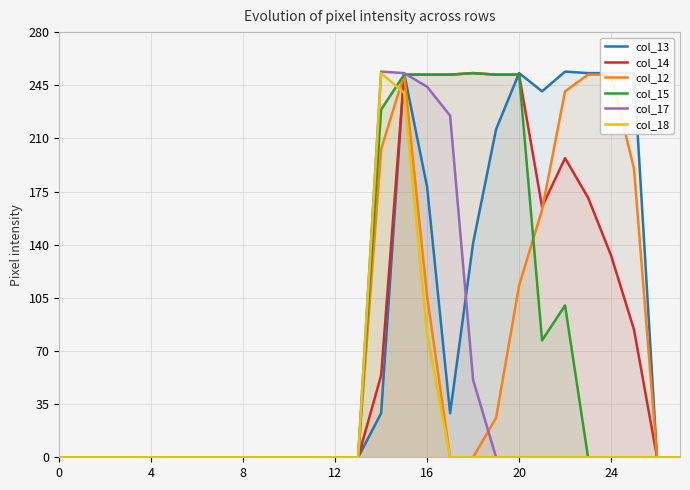

Does the chart have visible grid lines?

Yes